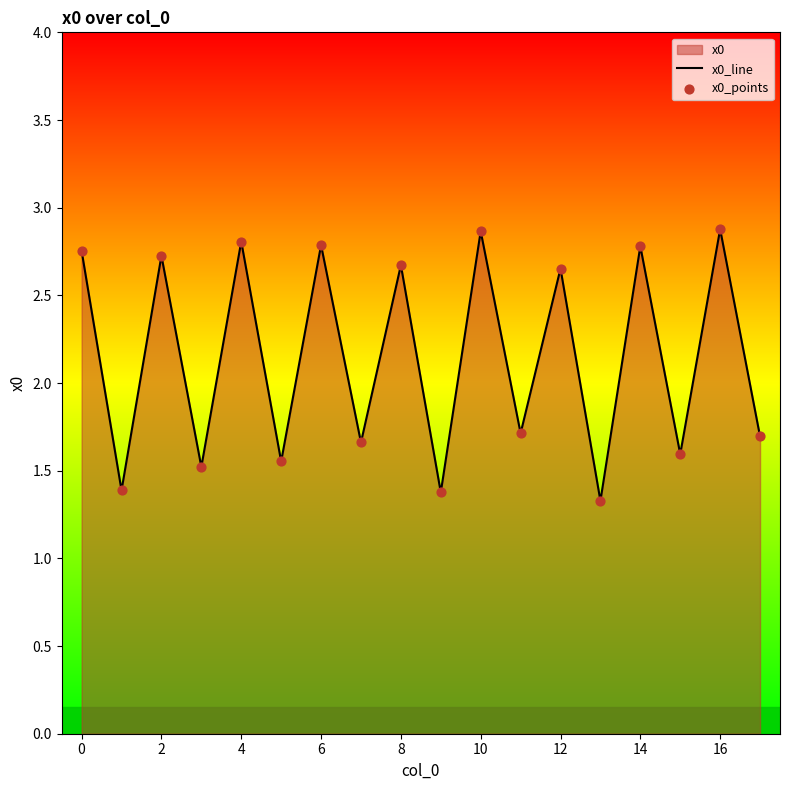

What is the maximum value shown in the chart?

2.9